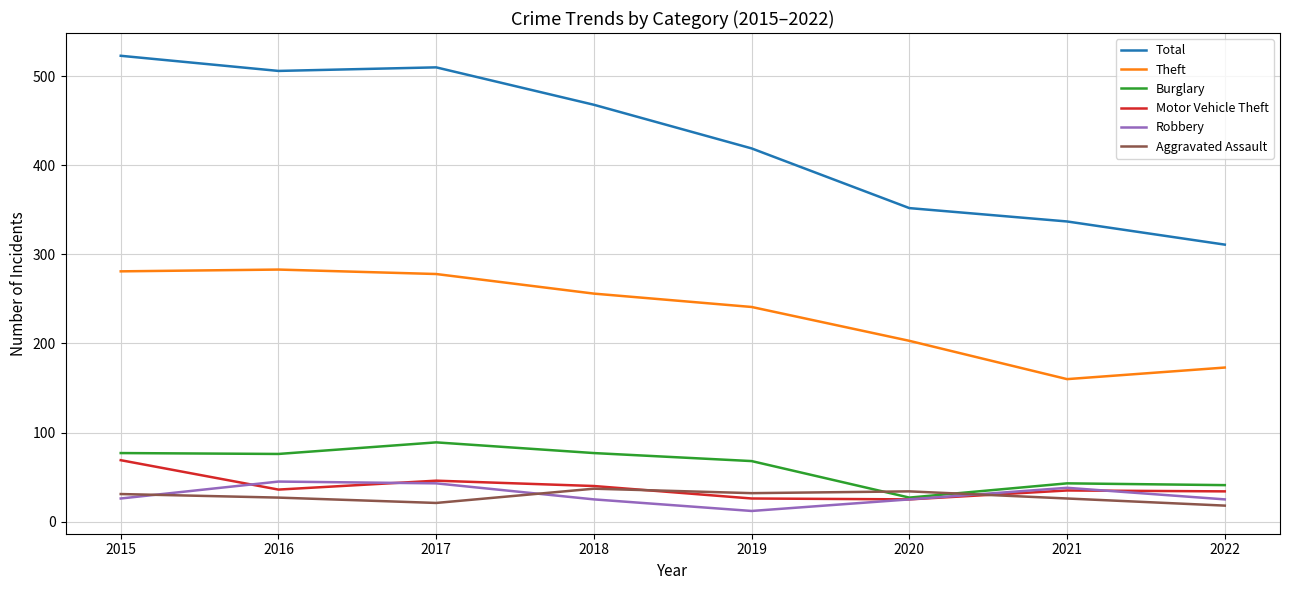

What is the difference between the Aggravated Assault values at 2020 and 2021?

8